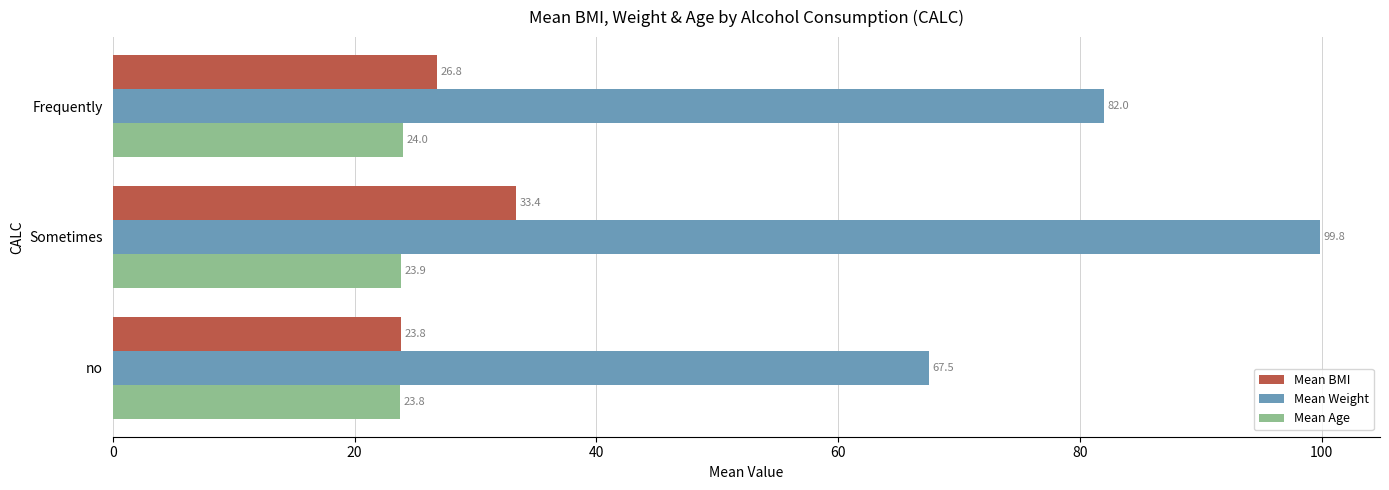

Which series has the widest spread of values?

Mean Weight